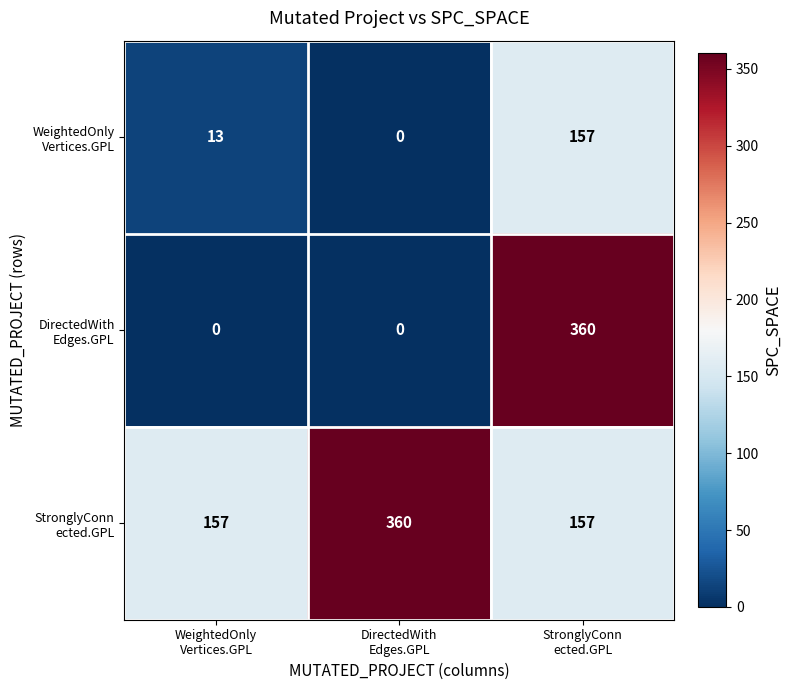

What is the greatest value displayed?

360